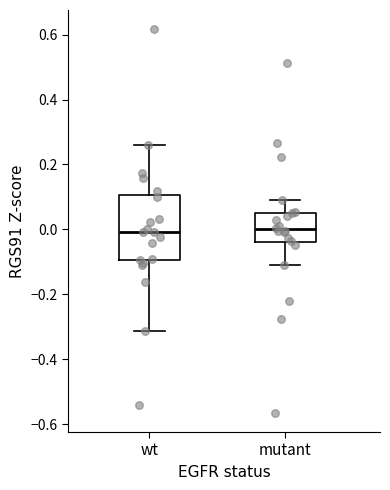

Reading left to right, transcribe this box plot: for each box, give where its median line is, the range the box spans, and where its two whiskers end, as read against the y-axis. The values are not printed on the chart, so give them approximately, as read against the axis.

wt: median 0.00, box -0.10 to 0.10, whiskers -0.32 to 0.26
mutant: median 0.00, box -0.04 to 0.06, whiskers -0.12 to 0.08